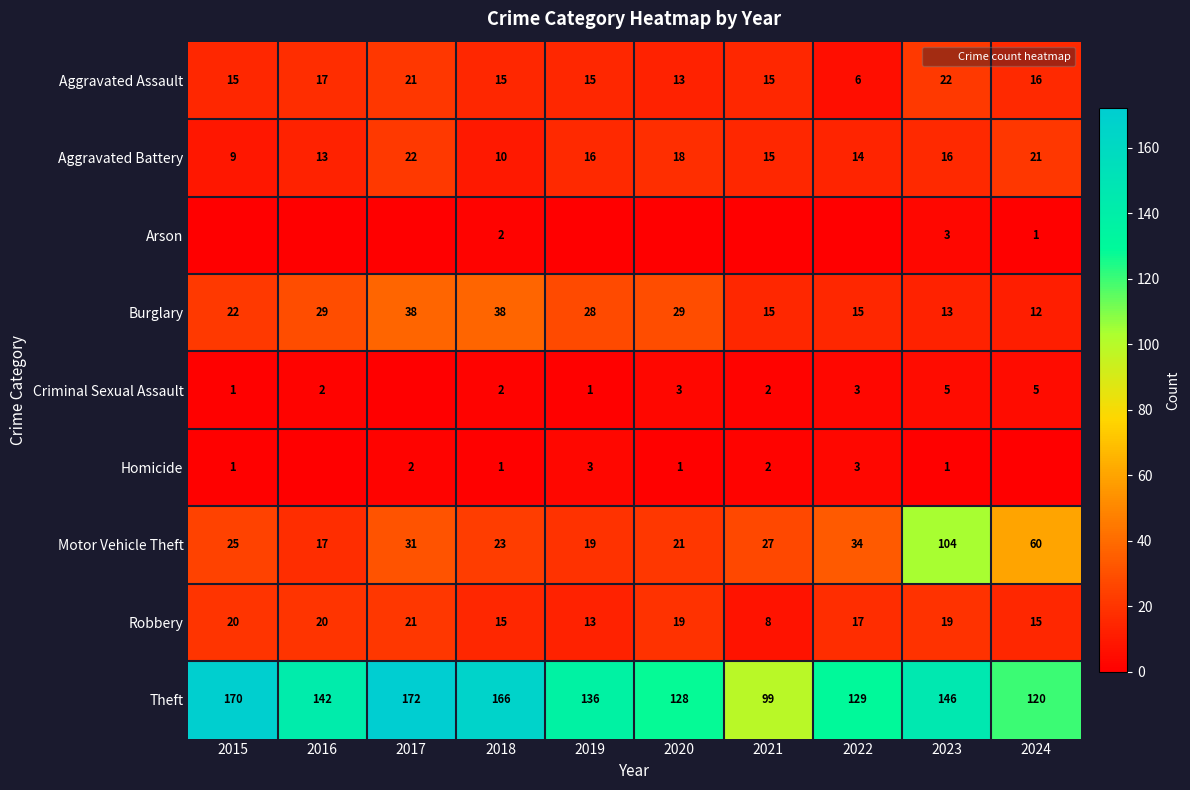

Count the number of categories in the chart.

10